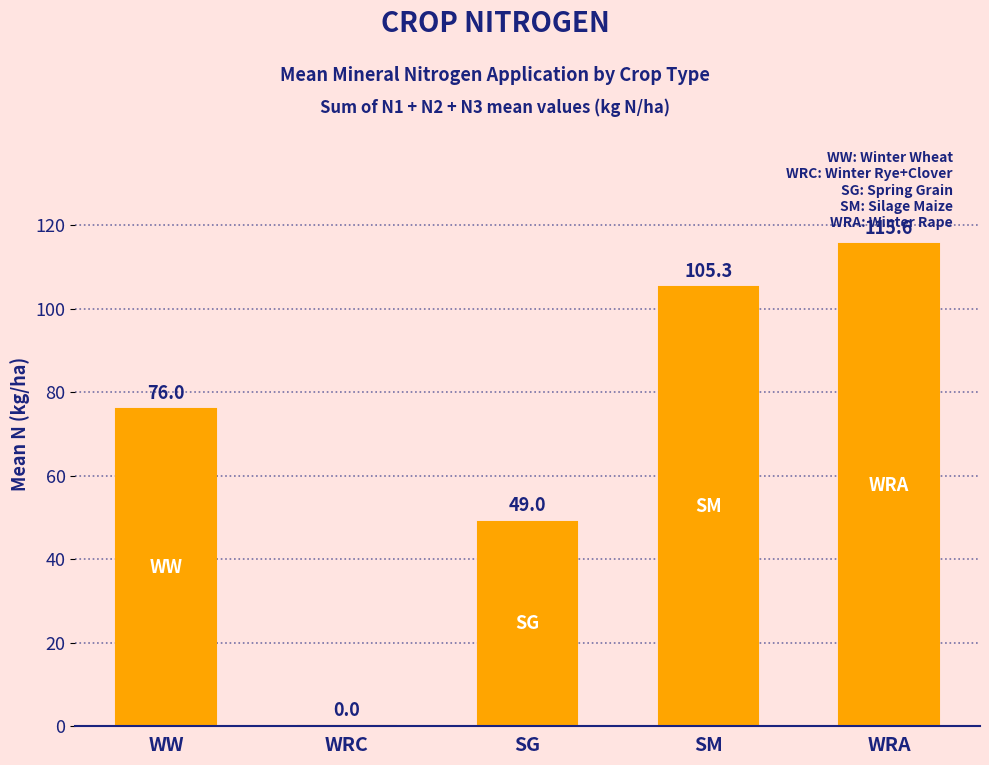

What is the sum of all values?

345.9